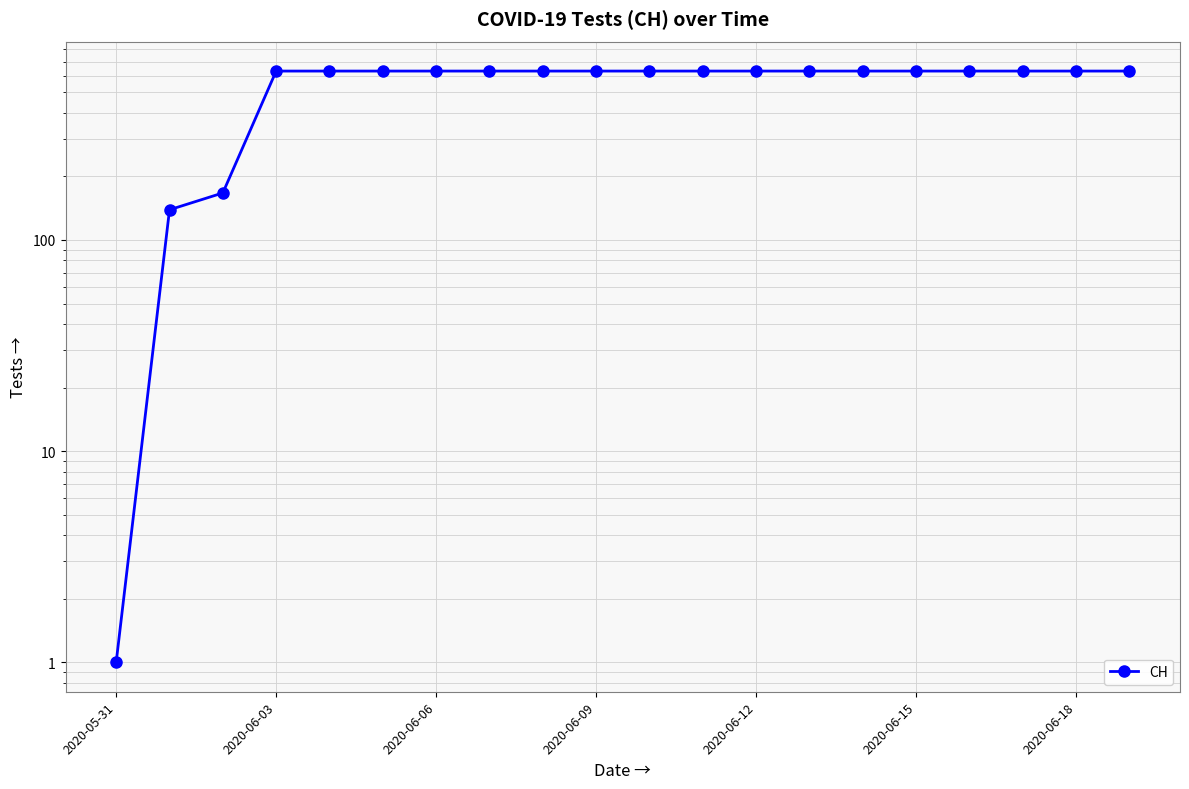

What is the ratio of the value at 2020-06-12 to the value at 16?

1.0